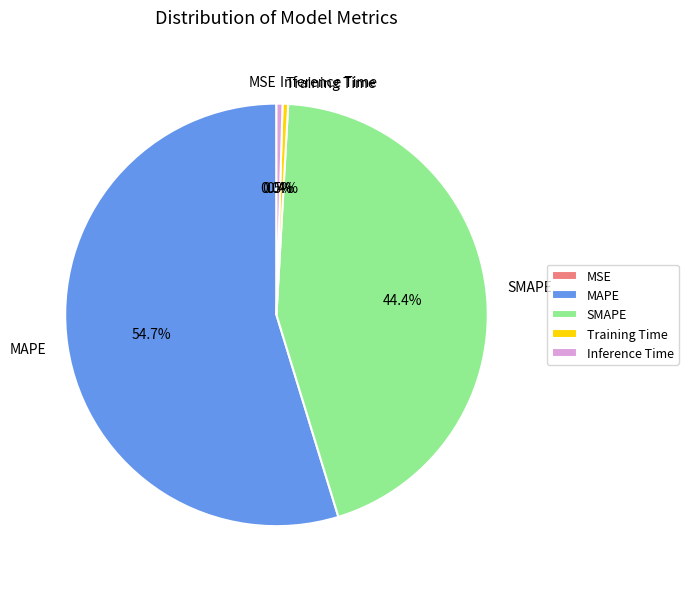

Is it true that MAPE is 55% of the pie?

True